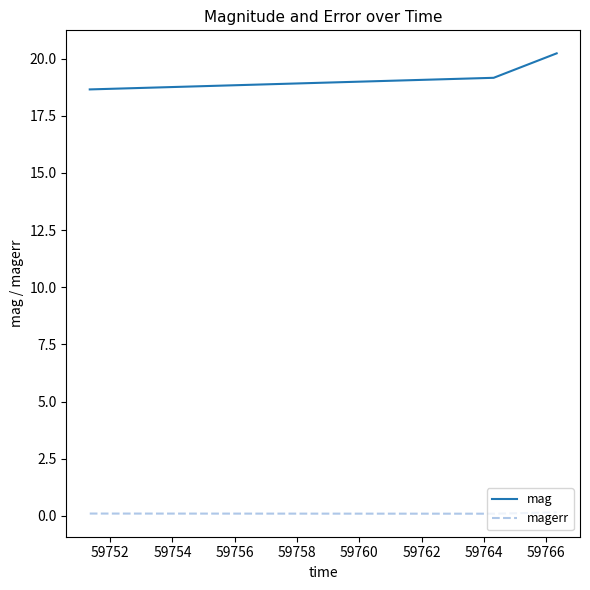

Count the number of data series in this chart.

2